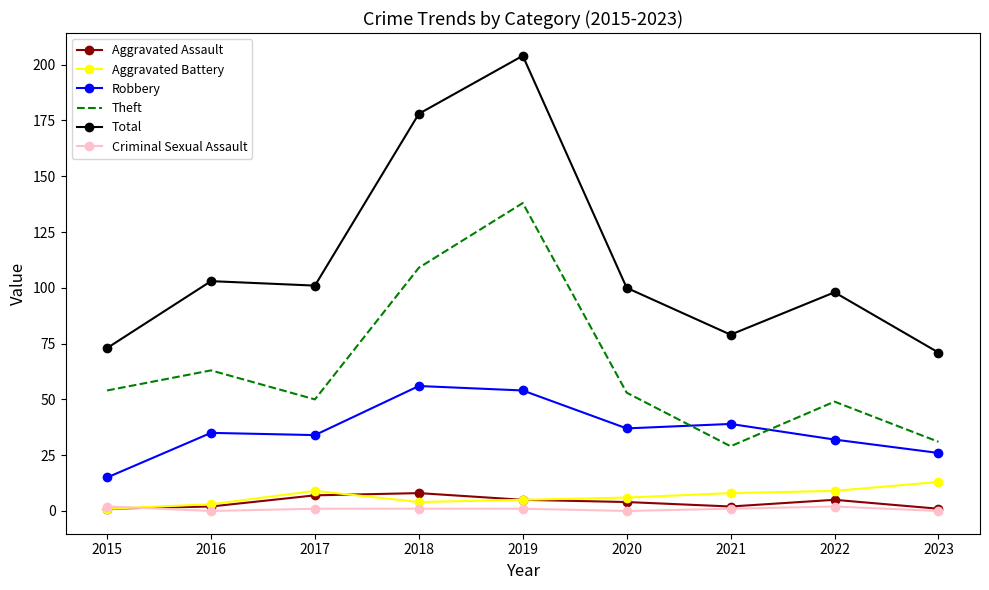

Which series changed the most between 2018 and 2019?

Theft